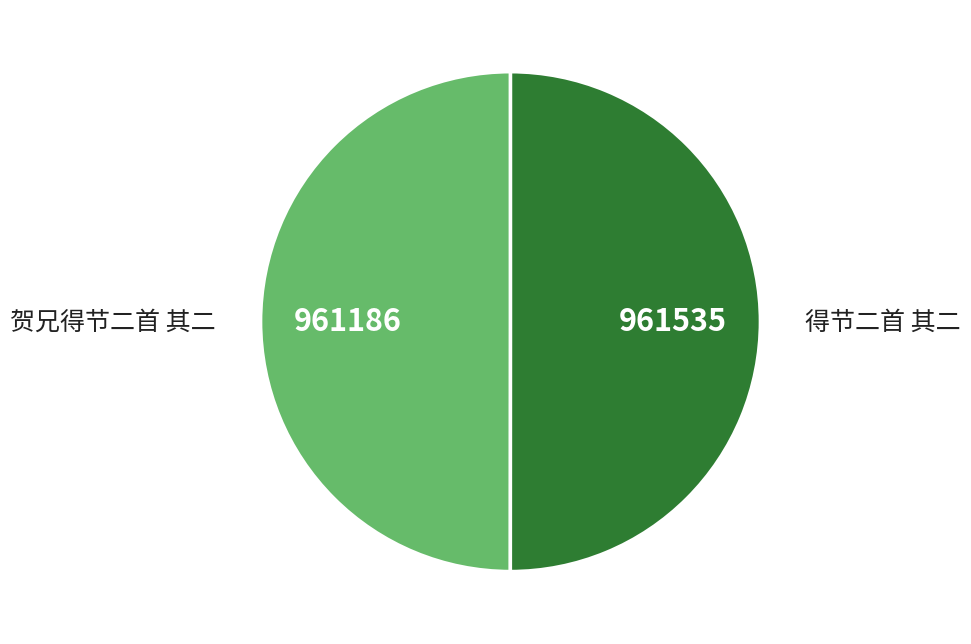

Is the sum of 贺兄得节二首 其二 and 得节二首 其二 greater than half?

Yes